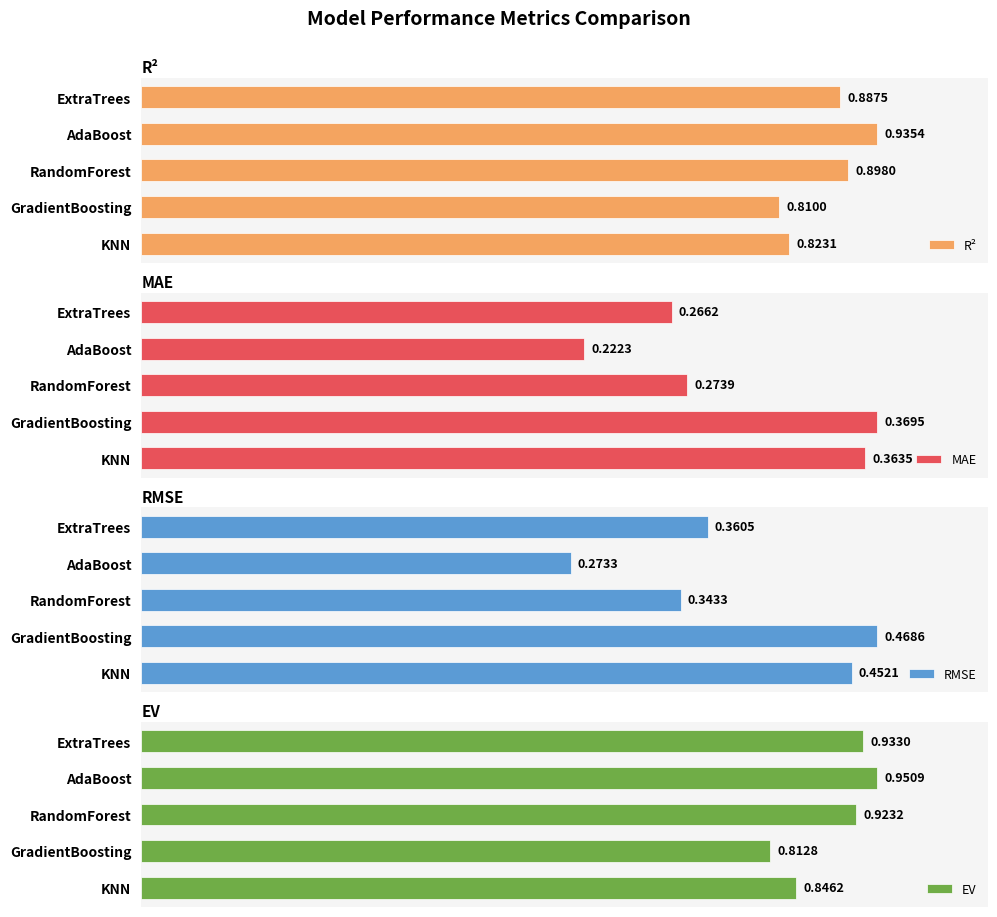

At which label is EV closest to 0?

GradientBoosting